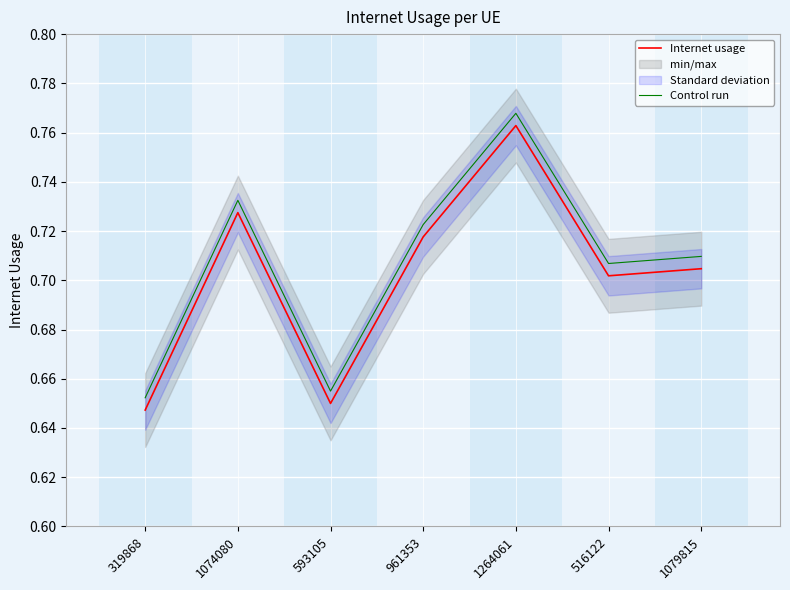

True or false: Internet usage and Control run cross at least once.

False